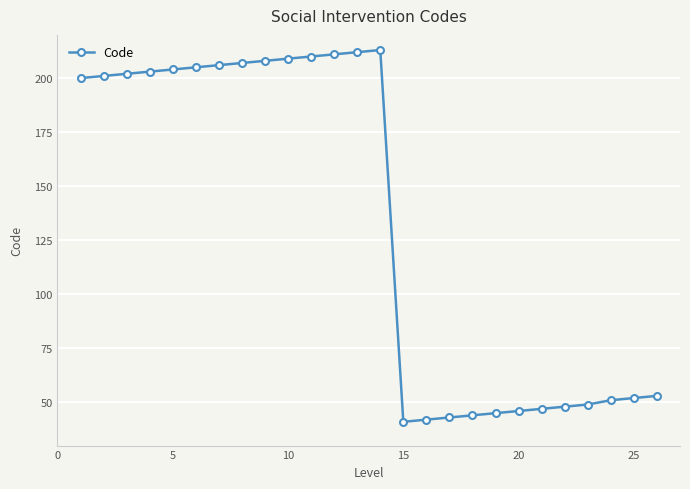

What is the smallest value displayed?

41